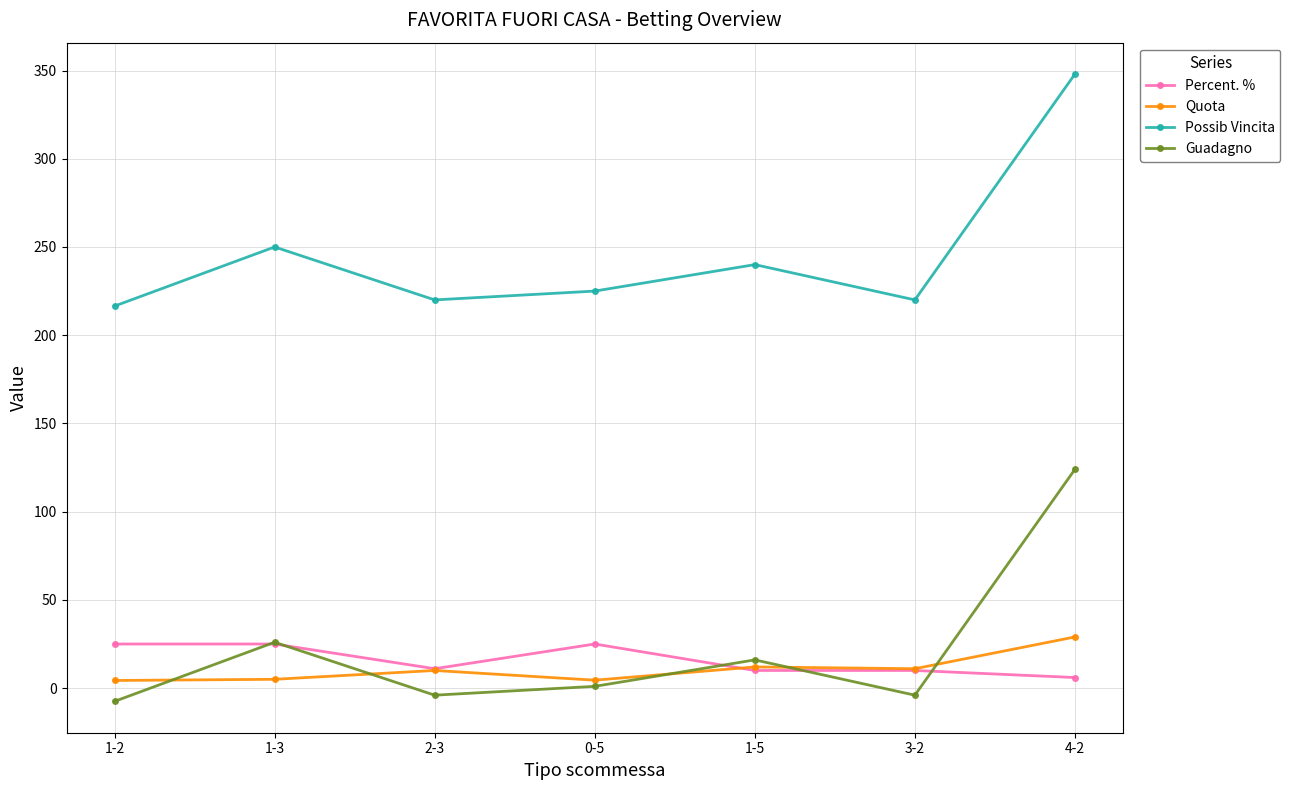

Which series ends up on top after the final intersection of Quota and Guadagno?

Guadagno